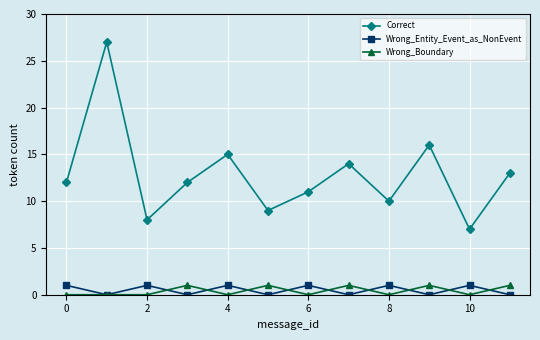

What are all the series names shown in the legend?

Correct, Wrong_Entity_Event_as_NonEvent, Wrong_Boundary